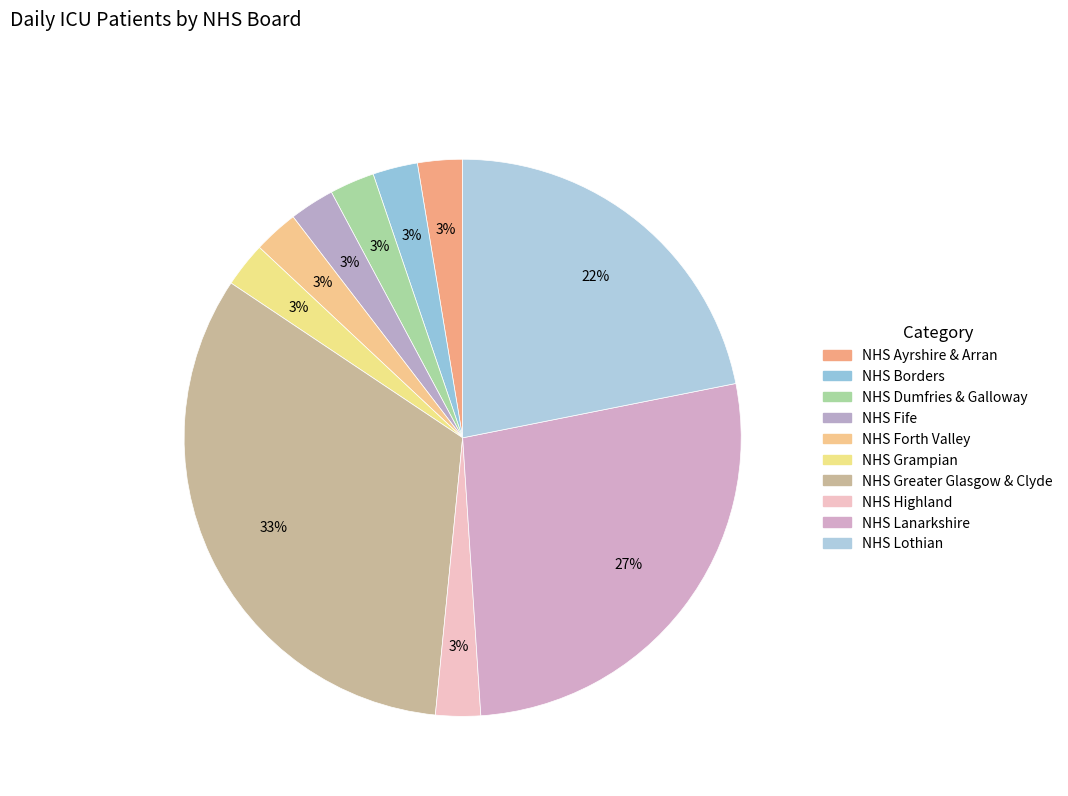

Between NHS Ayrshire & Arran and NHS Greater Glasgow & Clyde, which is larger?

NHS Greater Glasgow & Clyde